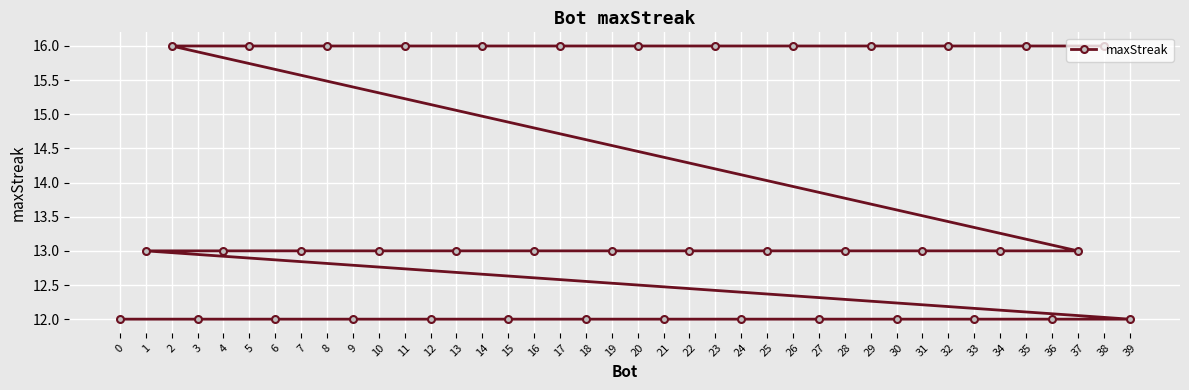

List the labels in order of value, smallest first.

39, 36, 33, 30, 27, 24, 21, 18, 15, 12, 9, 6, 3, 0, 37, 34, 31, 28, 25, 22, 19, 16, 13, 10, 7, 4, 1, 38, 35, 32, 29, 26, 23, 20, 17, 14, 11, 8, 5, 2